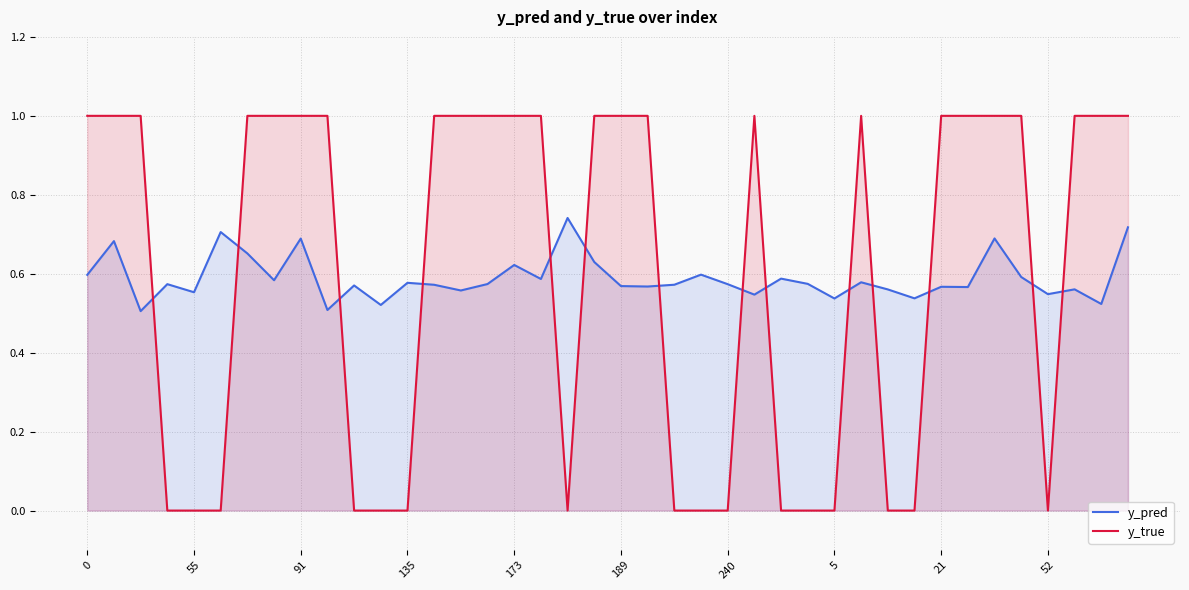

What is the sum of all y_pred values?

23.6